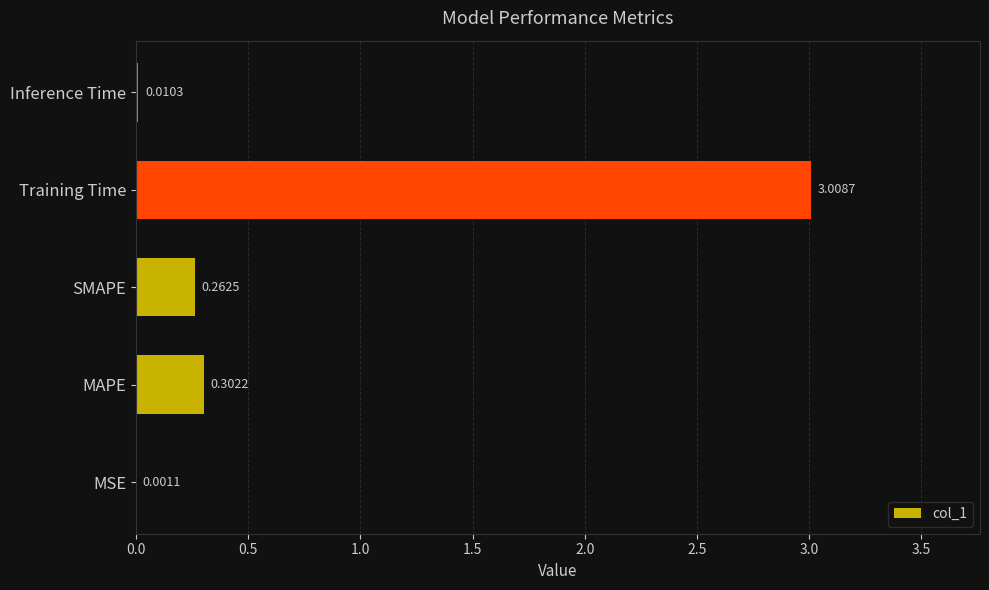

Count the number of data series in this chart.

1